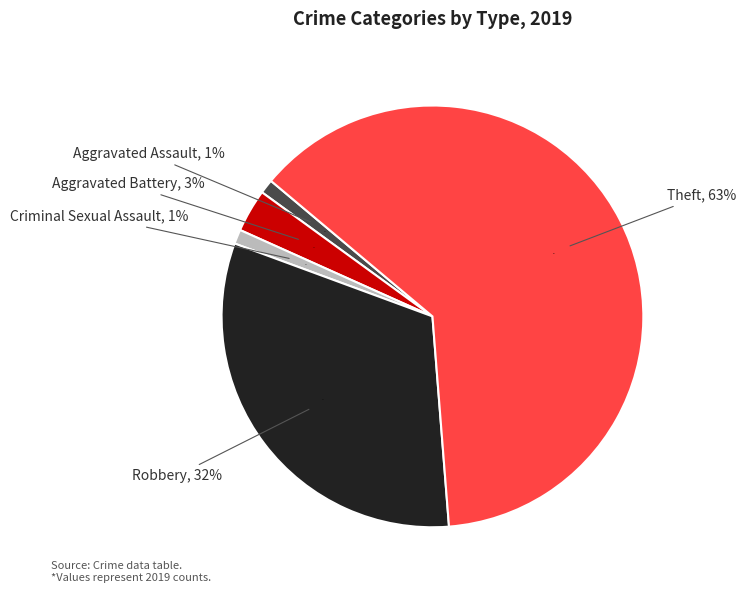

The Arson slice represents 0% of the pie. True or false?

True